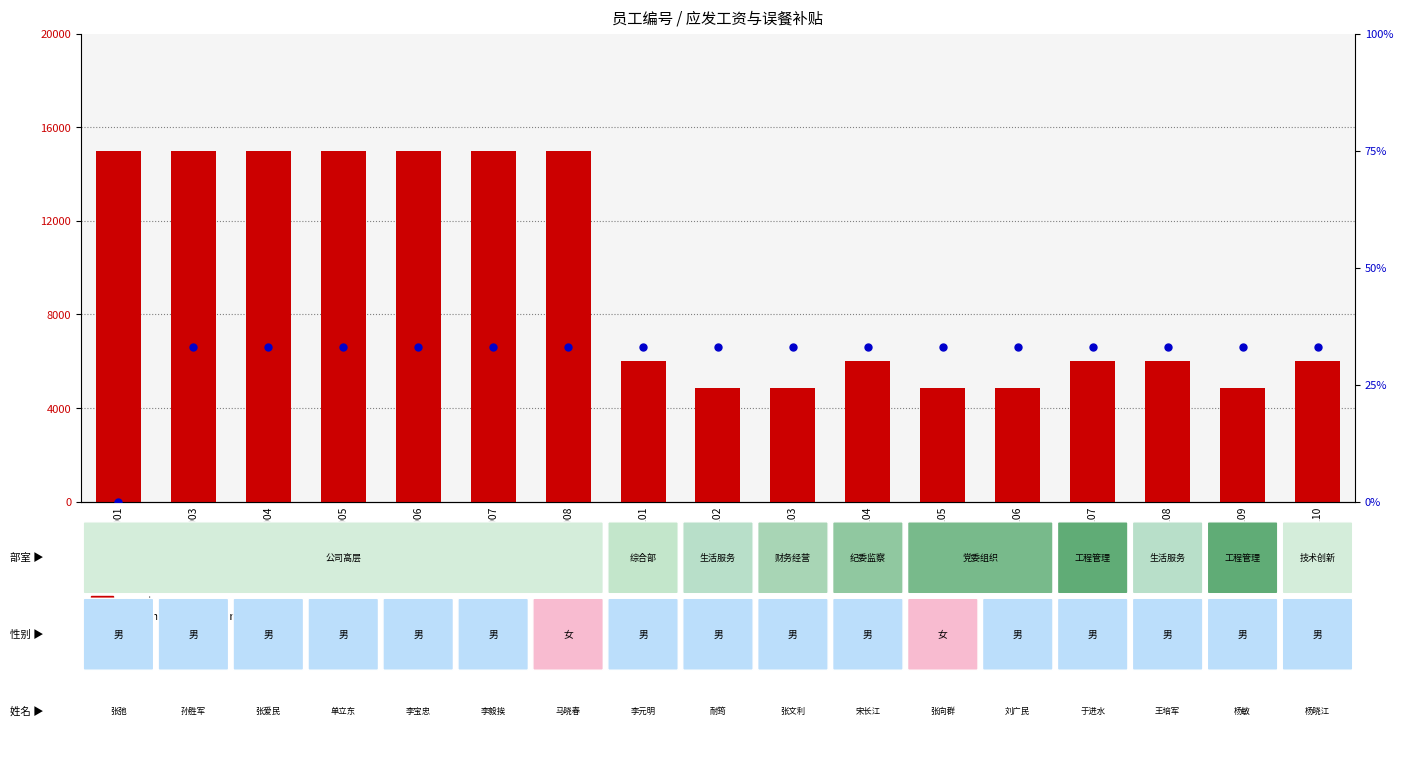

At how many categories does at least one series exceed 3666?

17